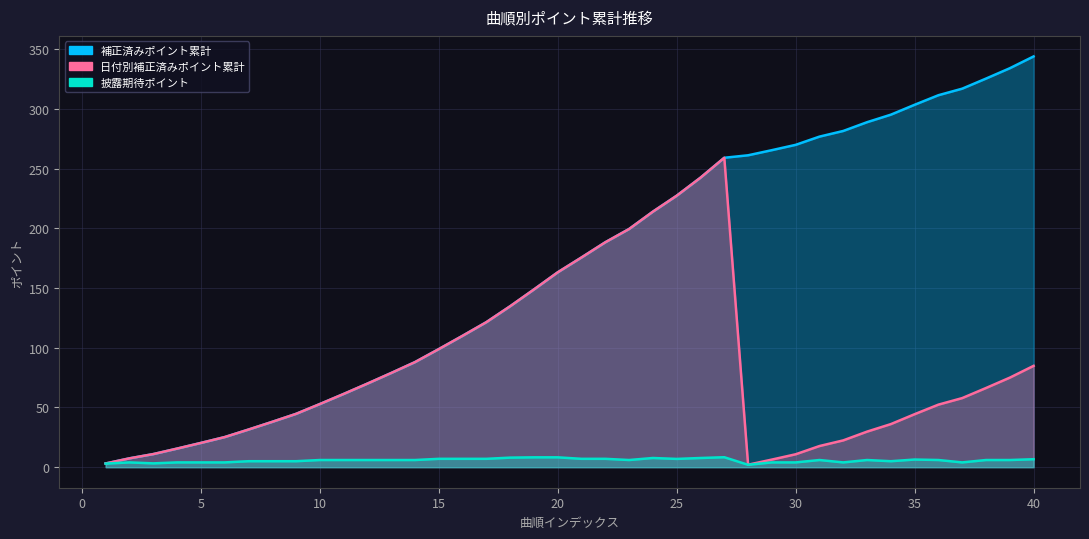

Where is 日付別補正済みポイント累計 nearest to the value 130?

1